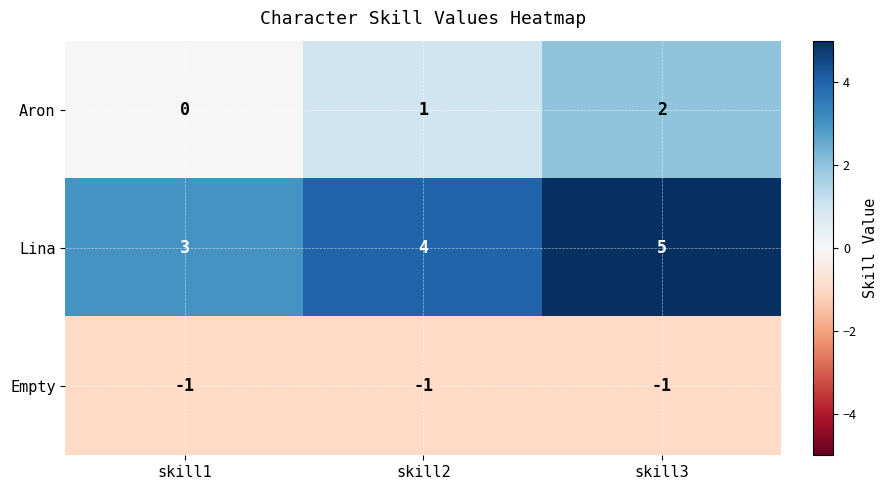

How many data points does each series have?

3